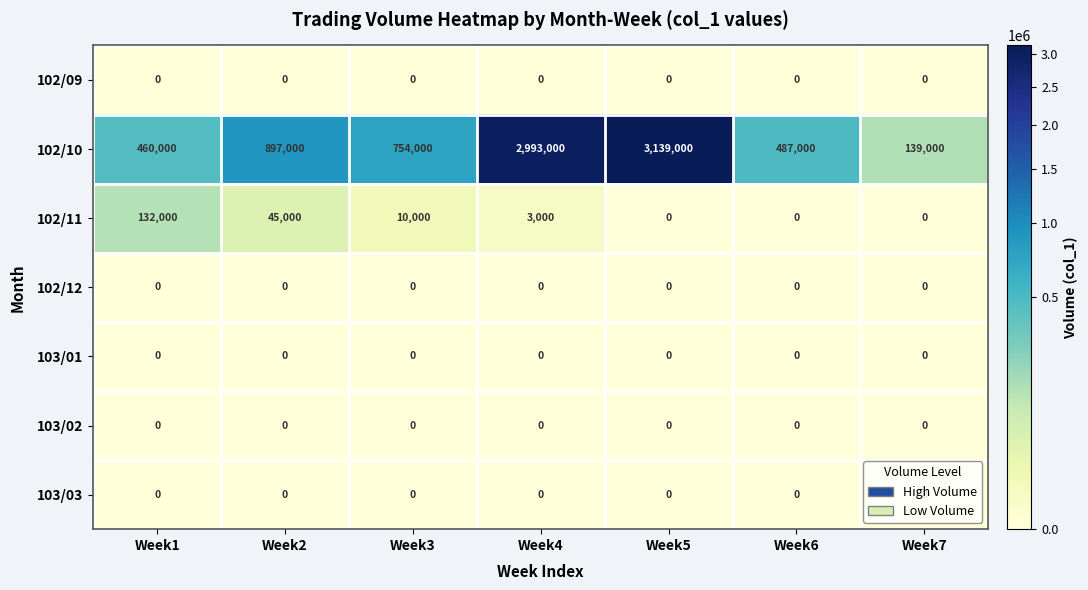

What is the total value across all series at Week2?

942000